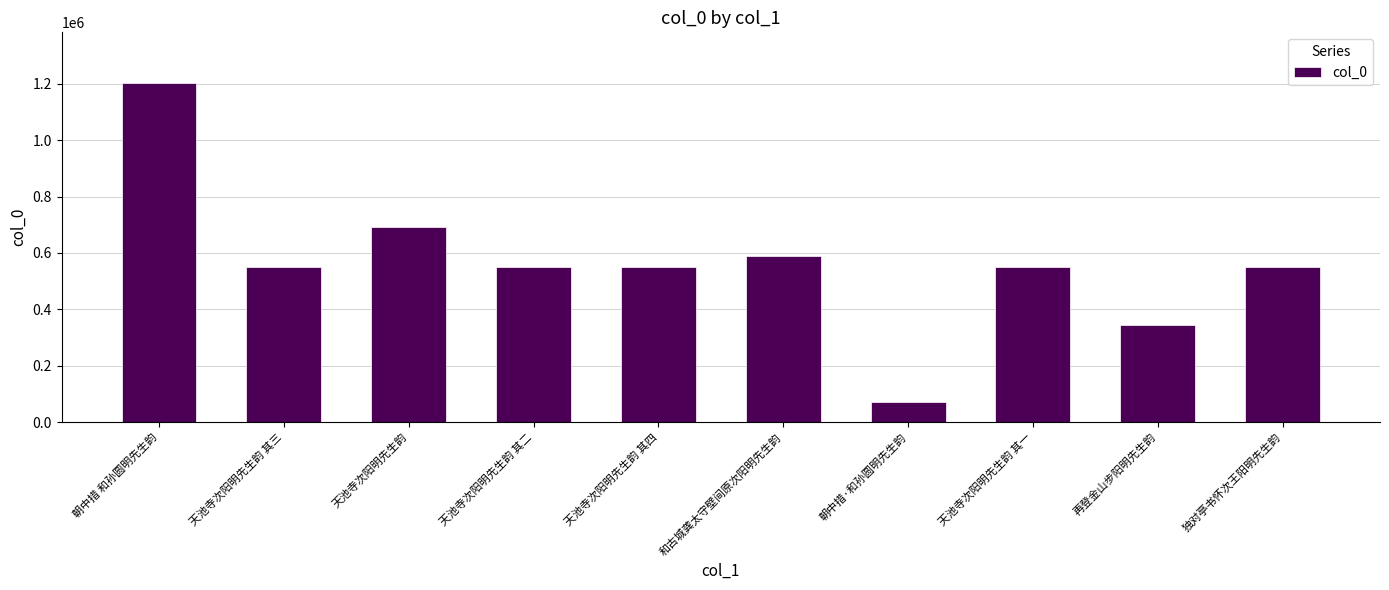

Approximately how many times larger is the value at 天池寺次阳明先生韵 其四 compared to 朝中措·和孙圆明先生韵?

7.6